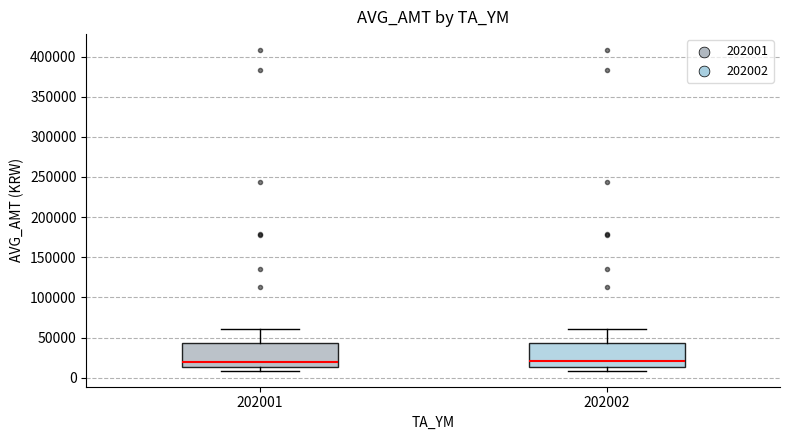

Reading left to right, read every box against the y-axis: the position of its median line, the range the box covers, and the ends of its whiskers. The values are not printed on the chart, so give them approximately, as read against the axis.

202001: median 20000, box 15000 to 45000, whiskers 10000 to 60000
202002: median 20000, box 15000 to 45000, whiskers 10000 to 60000